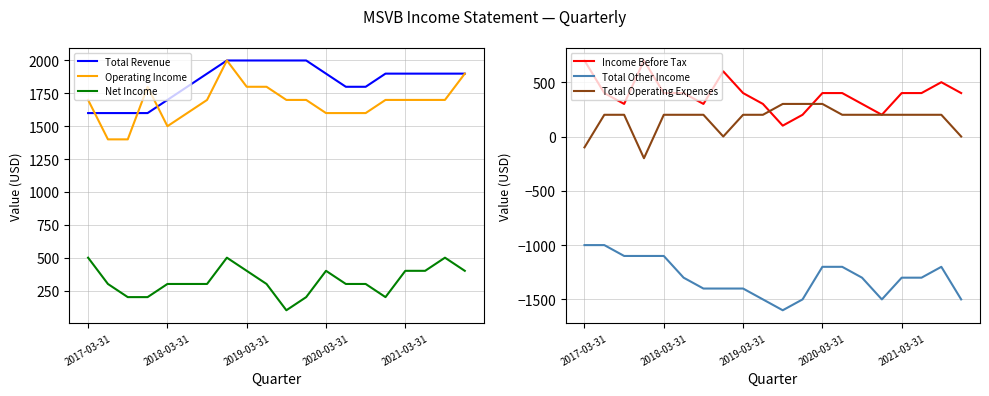

Reading left to right, transcribe all the data shown in this chart.

Total Revenue: 1600	1600	1600	1600	1700	1800	1900	2000	2000	2000	2000	2000	1900	1800	1800	1900	1900	1900	1900	1900
Operating Income: 1700	1400	1400	1800	1500	1600	1700	2000	1800	1800	1700	1700	1600	1600	1600	1700	1700	1700	1700	1900
Net Income: 500	300	200	200	300	300	300	500	400	300	100	200	400	300	300	200	400	400	500	400
Income Before Tax: 700	400	300	700	400	400	300	600	400	300	100	200	400	400	300	200	400	400	500	400
Total Other Income: -1000	-1000	-1100	-1100	-1100	-1300	-1400	-1400	-1400	-1500	-1600	-1500	-1200	-1200	-1300	-1500	-1300	-1300	-1200	-1500
Total Operating Expenses: -100	200	200	-200	200	200	200	0	200	200	300	300	300	200	200	200	200	200	200	0